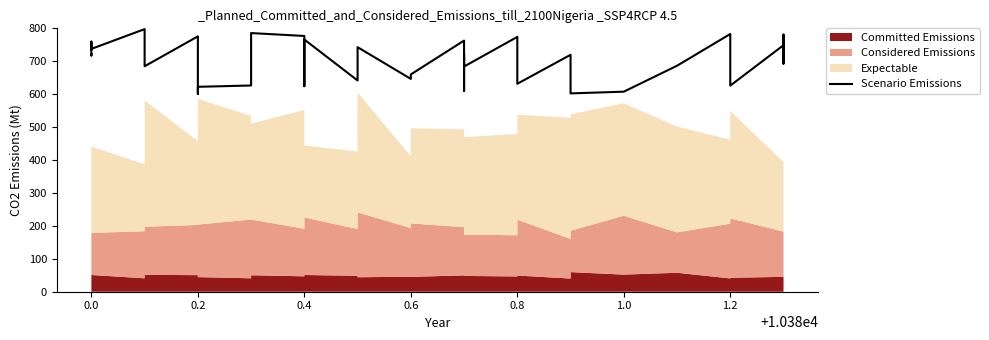

How many data points does each series have?

40